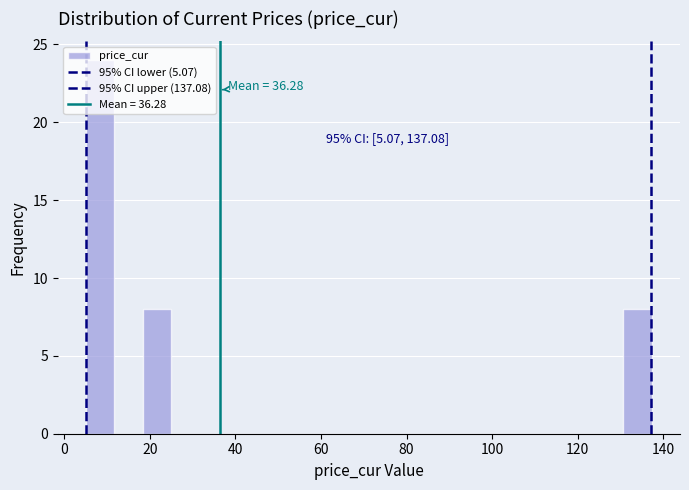

Read against the x-axis, roughly where is the centre of the tallest bar?

8